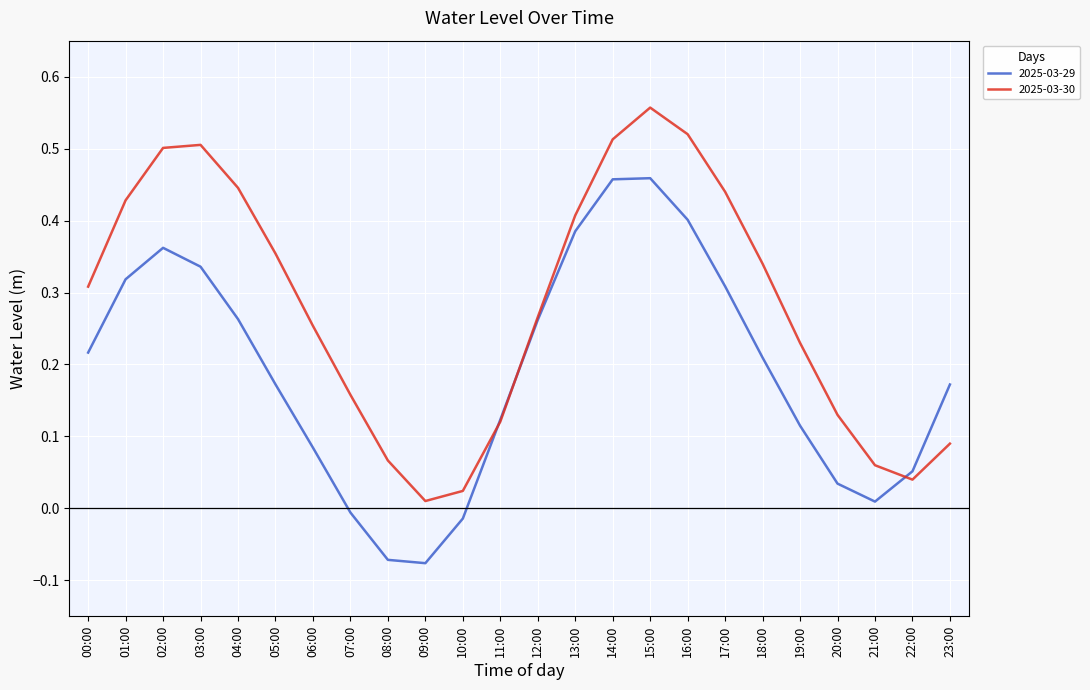

Is it true that 2025-03-30 equals 0.9 at 14:00?

False